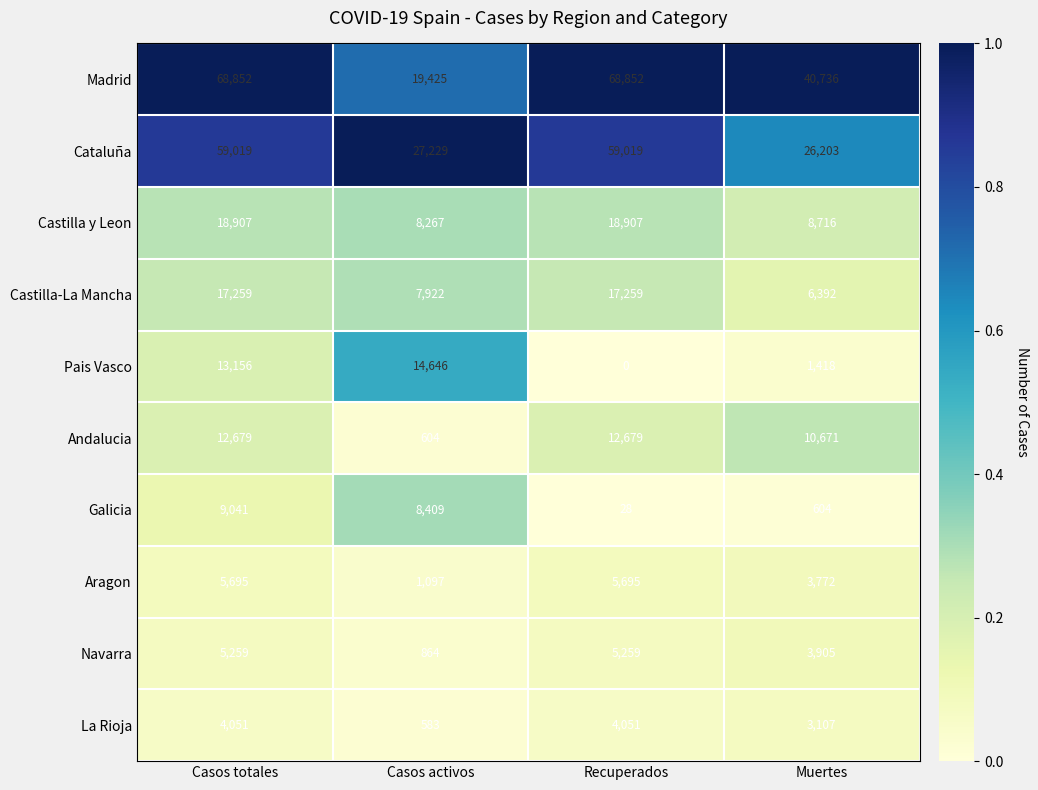

At which label does Aragon reach its minimum?

Casos activos